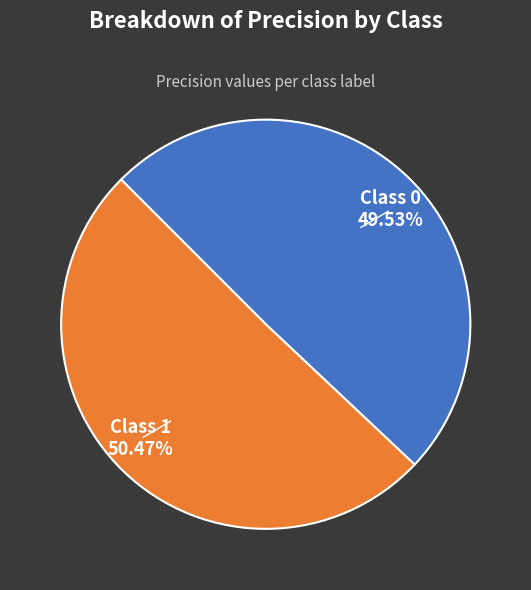

Which slice represents more than half of the pie?

1